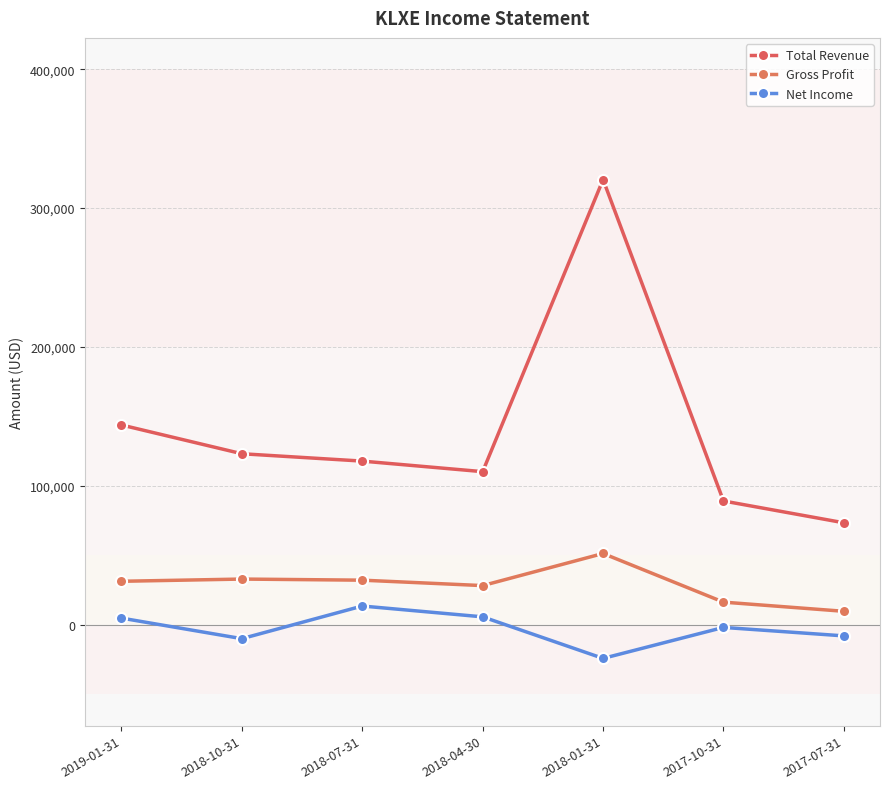

True or false: Net Income and Total Revenue intersect in this chart.

False